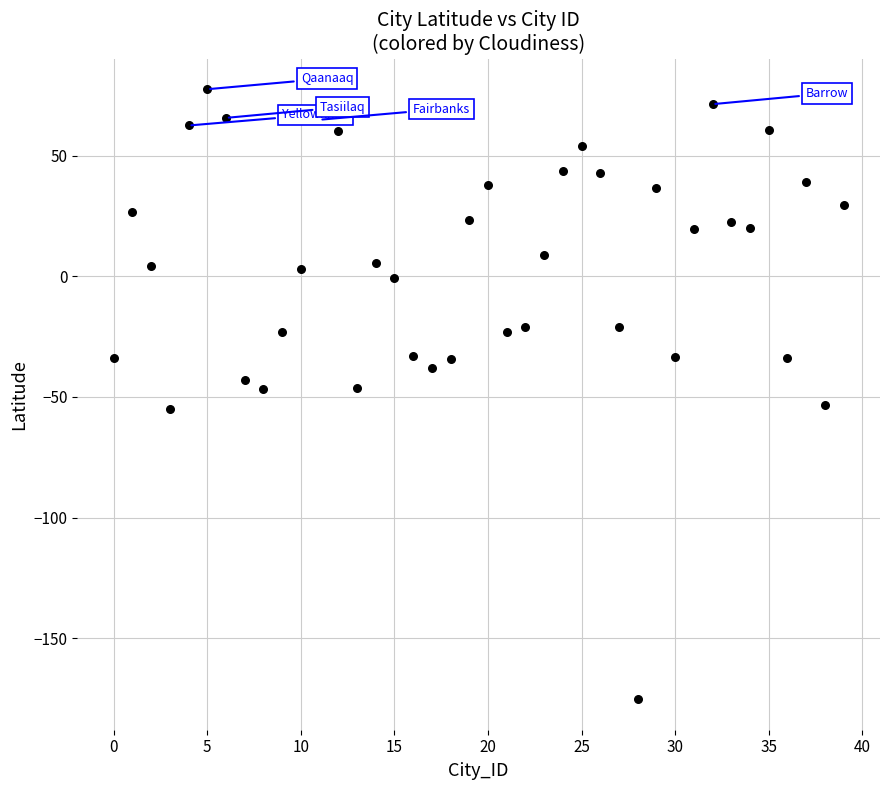

What is the range of Y values (max minus min)?

252.7